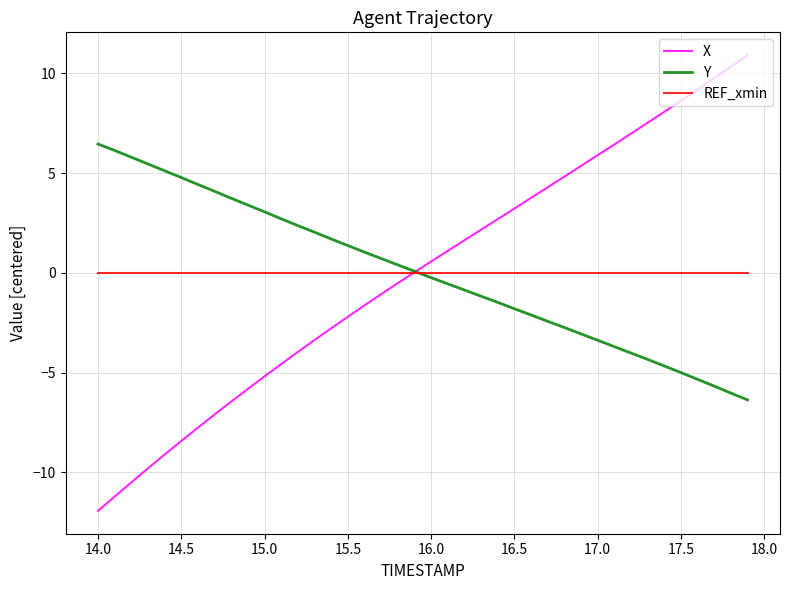

What is the greatest value displayed?

10.9